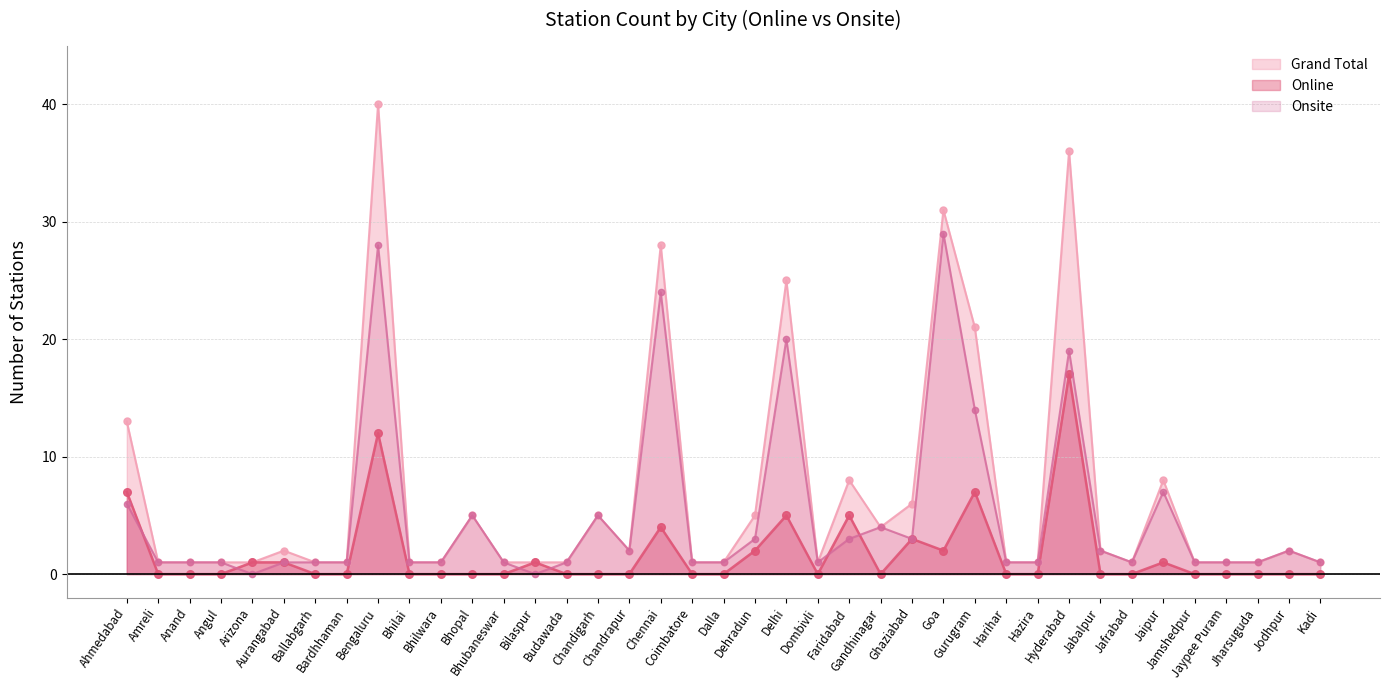

How many data points in Online are above 0?

14